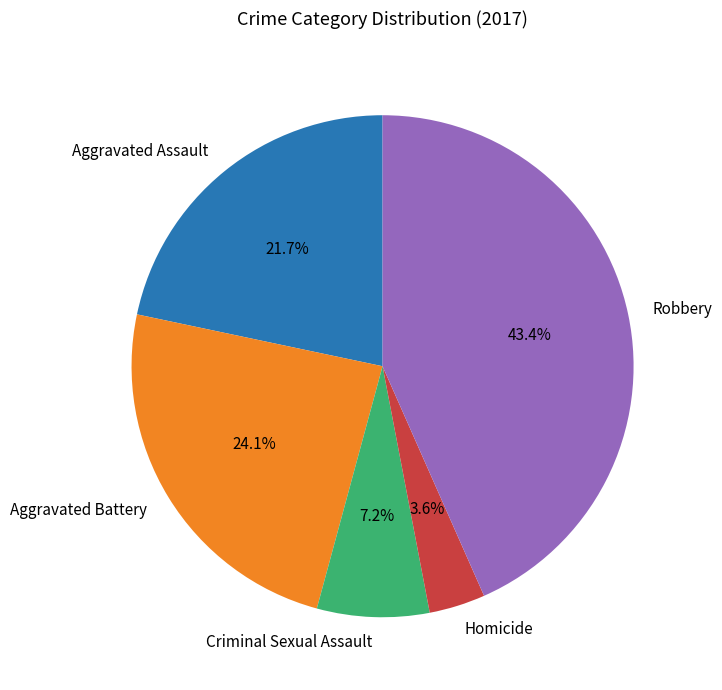

Is there a majority slice in this chart?

No